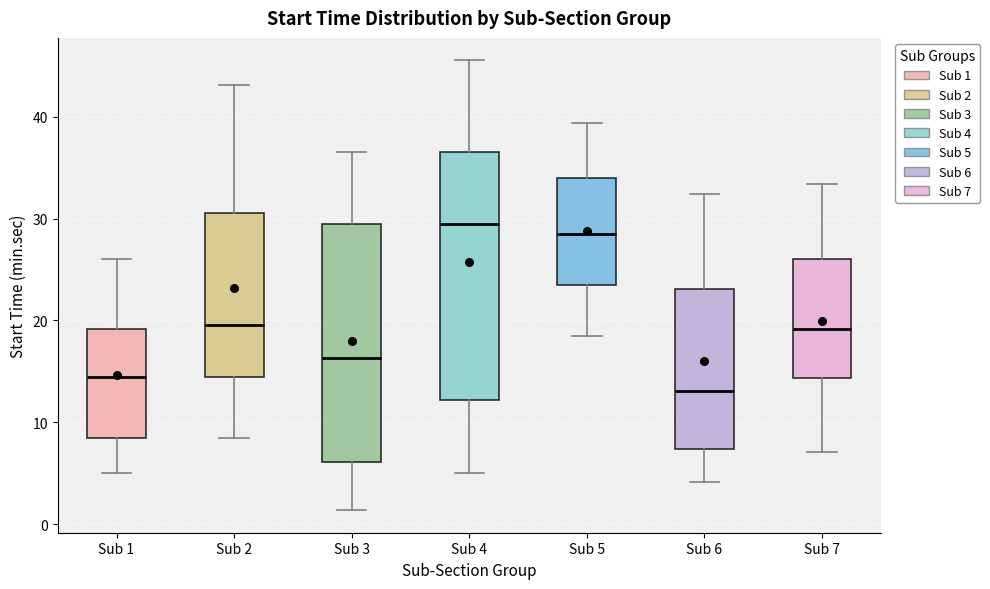

Reading left to right, read every box against the y-axis: the position of its median line, the range the box covers, and the ends of its whiskers. The values are not printed on the chart, so give them approximately, as read against the axis.

Sub 1: median 14, box 8 to 19, whiskers 5 to 26
Sub 2: median 20, box 14 to 31, whiskers 8 to 43
Sub 3: median 16, box 6 to 29, whiskers 1 to 37
Sub 4: median 29, box 12 to 37, whiskers 5 to 46
Sub 5: median 29, box 23 to 34, whiskers 19 to 39
Sub 6: median 13, box 7 to 23, whiskers 4 to 32
Sub 7: median 19, box 14 to 26, whiskers 7 to 33